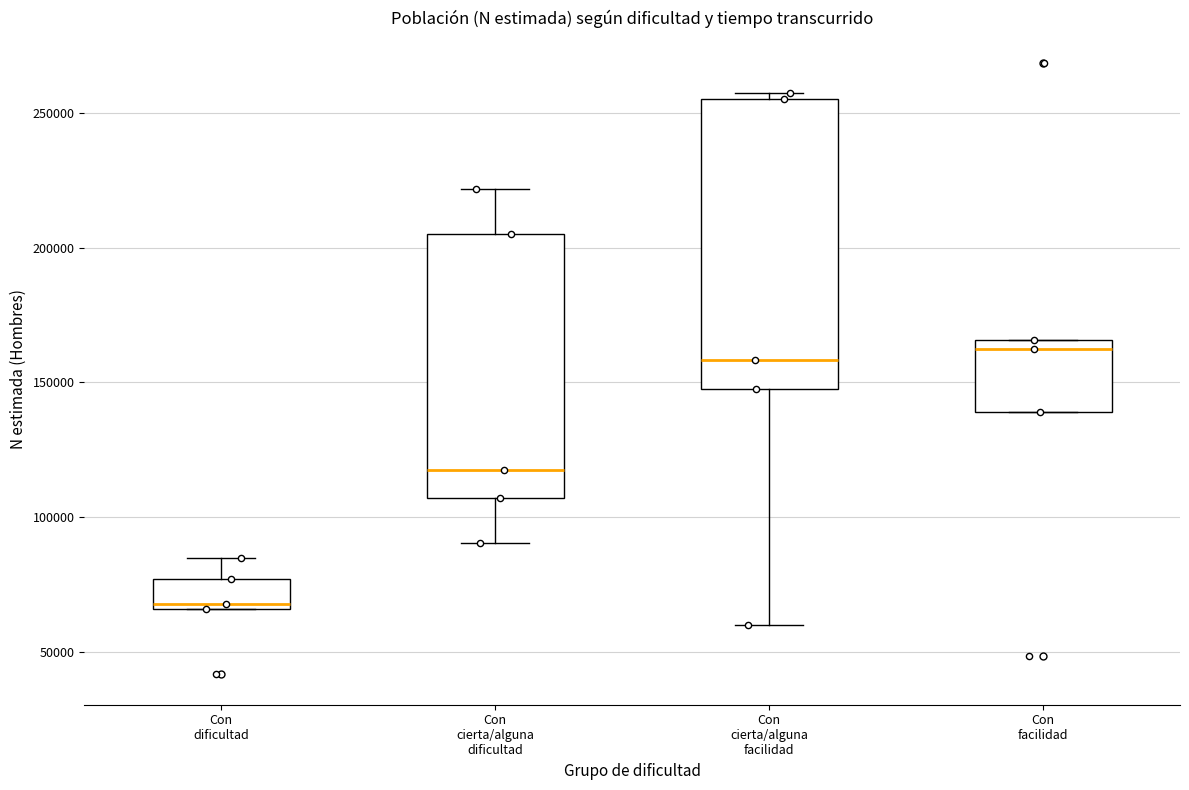

Reading left to right, read every box against the y-axis: the position of its median line, the range the box covers, and the ends of its whiskers. The values are not printed on the chart, so give them approximately, as read against the axis.

Con dificultad: median 70000, box 65000 to 75000, whiskers 65000 to 85000
Con cierta/alguna dificultad: median 120000, box 105000 to 205000, whiskers 90000 to 220000
Con cierta/alguna facilidad: median 160000, box 145000 to 255000, whiskers 60000 to 255000 (just above the box's upper edge)
Con facilidad: median 160000, box 140000 to 165000, whiskers 140000 to 165000